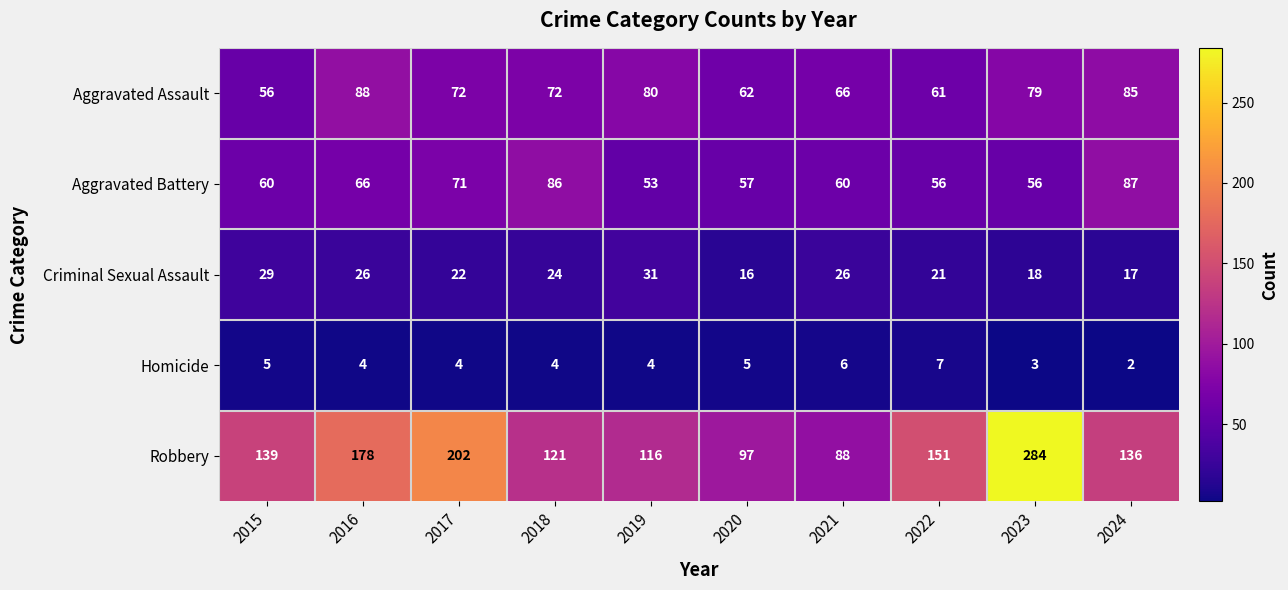

What is the minimum value for Aggravated Assault?

56